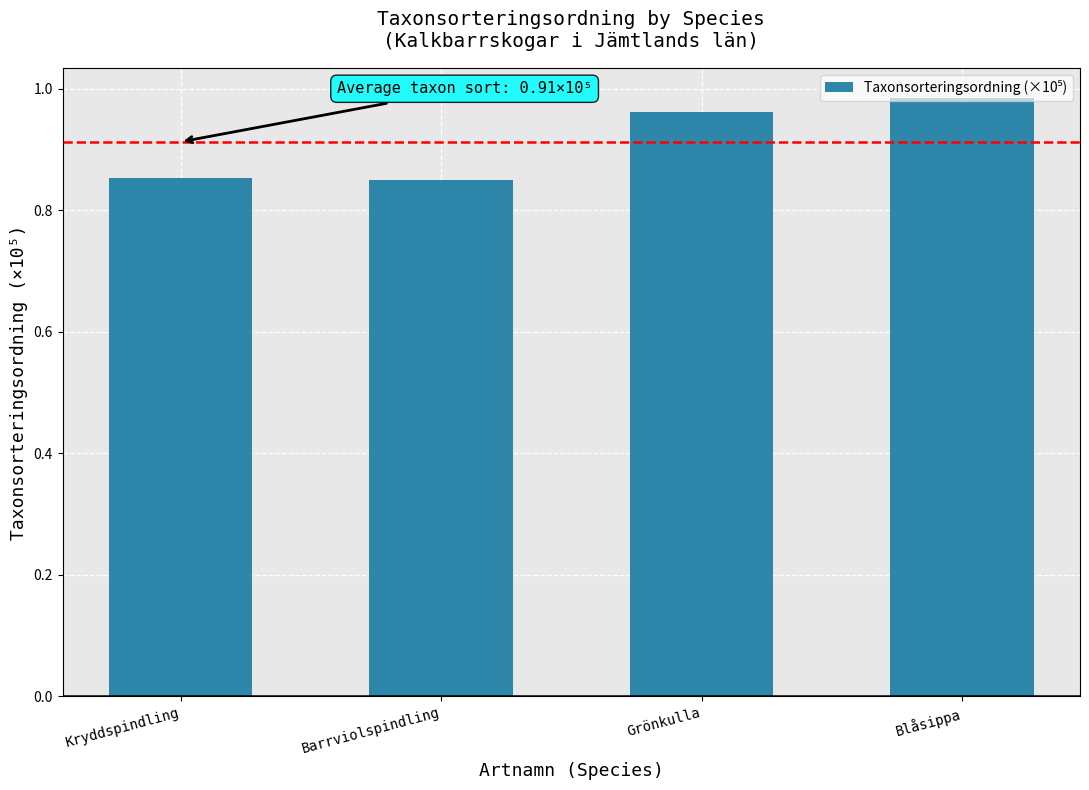

Which category has the highest value across all series?

Blåsippa